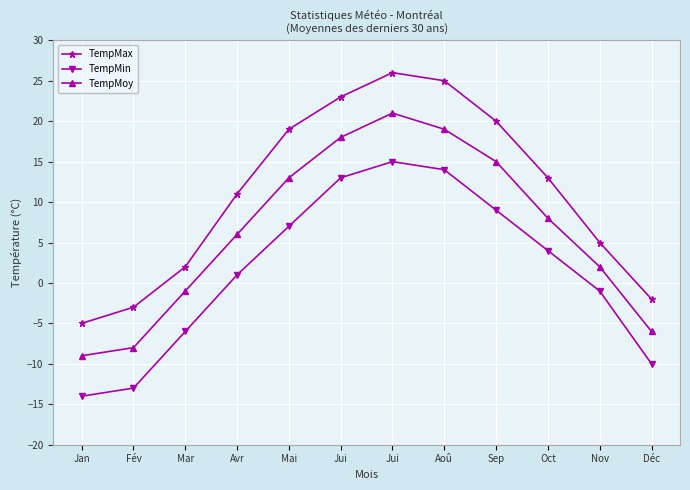

Which category has the highest value in the TempMin series?

Jui